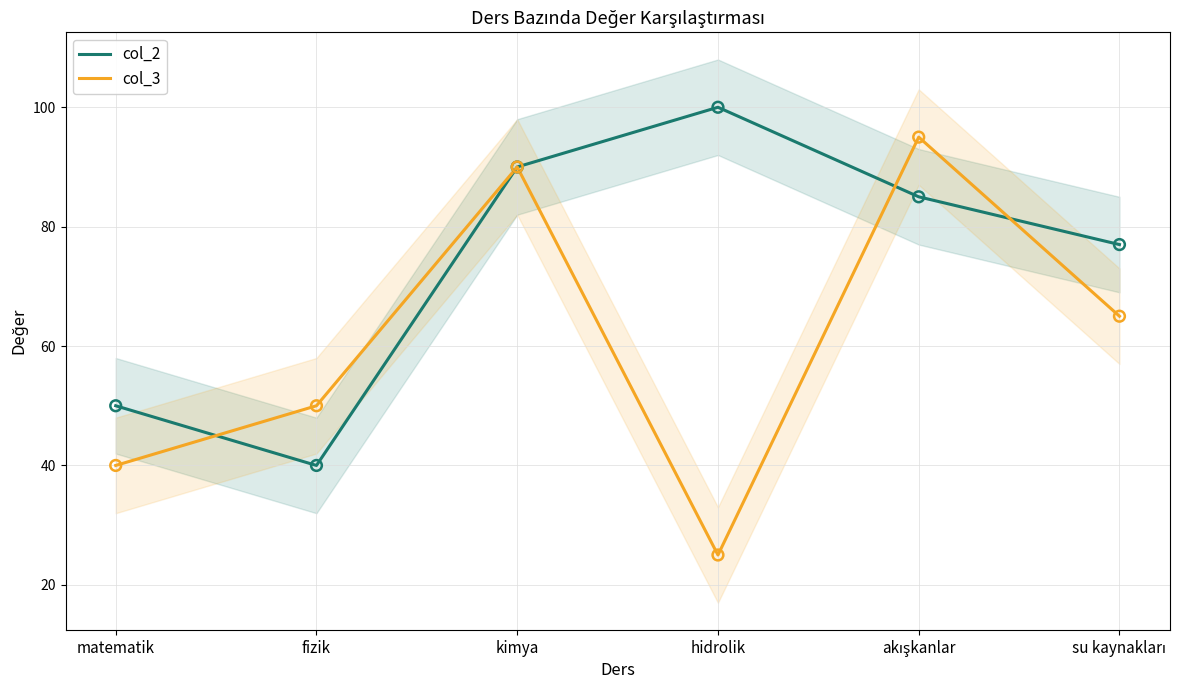

What are all the series names shown in the legend?

col_2, col_3